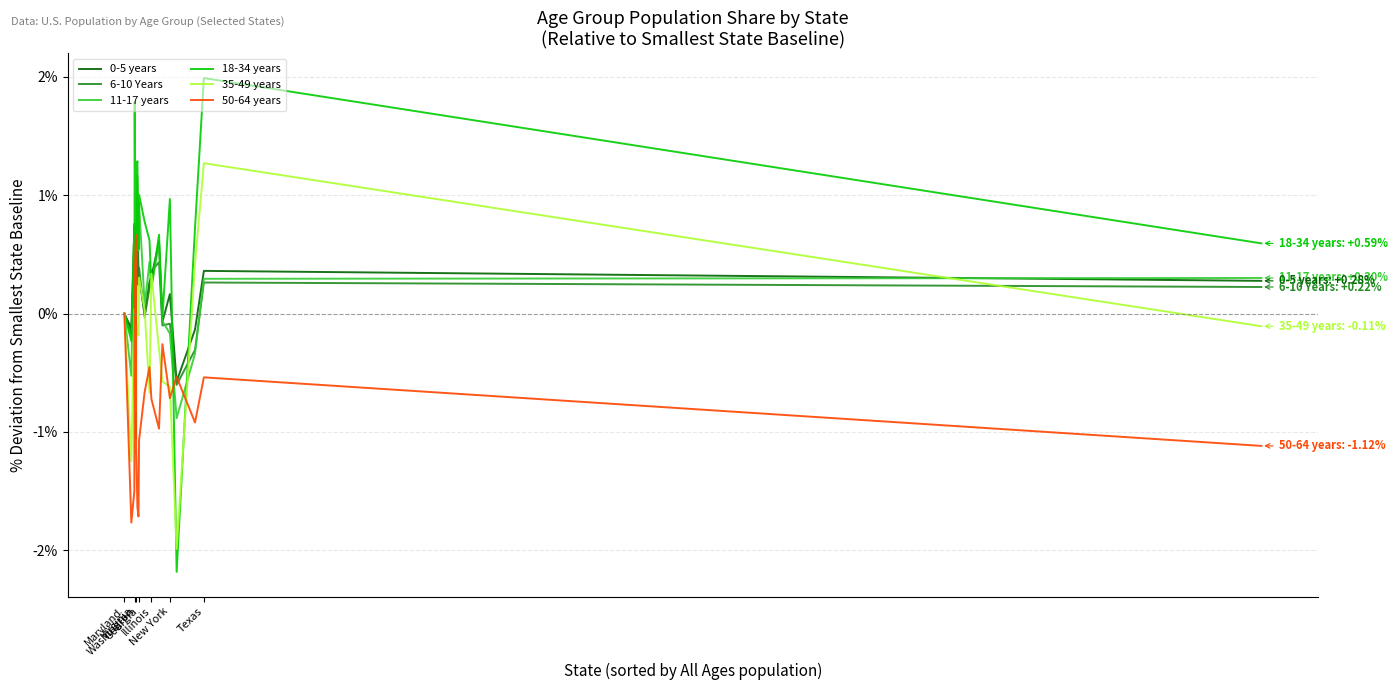

What is the greatest value displayed?

2.0